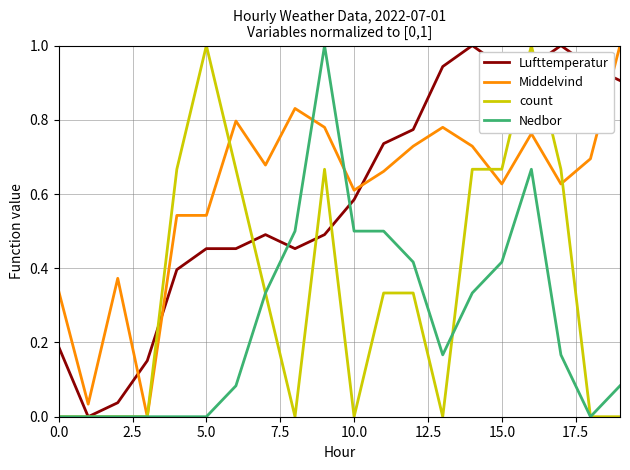

What is the highest value of the count series?

1.0